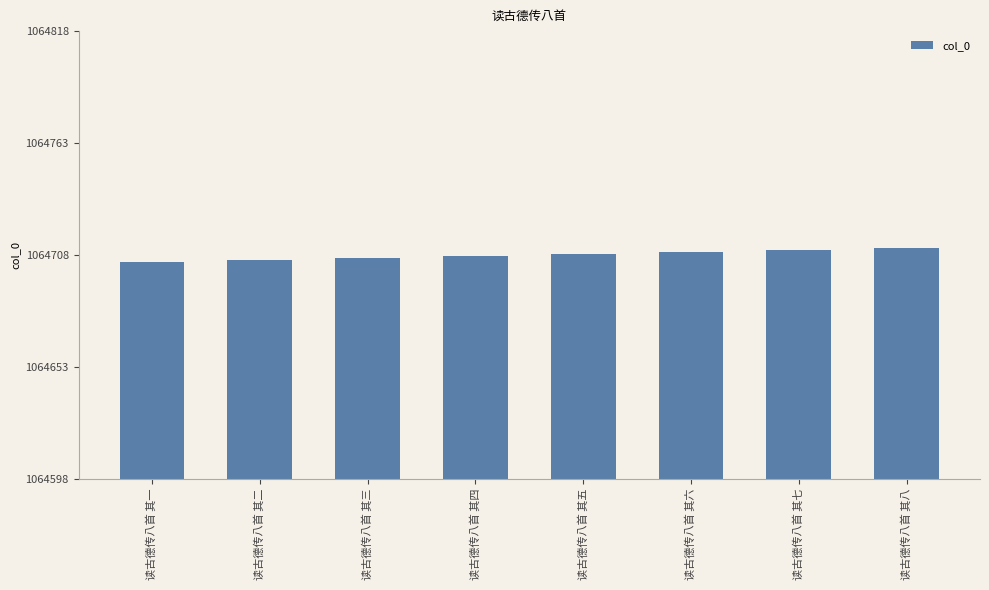

What is the approximate value at 读古德传八首 其六?

1064710